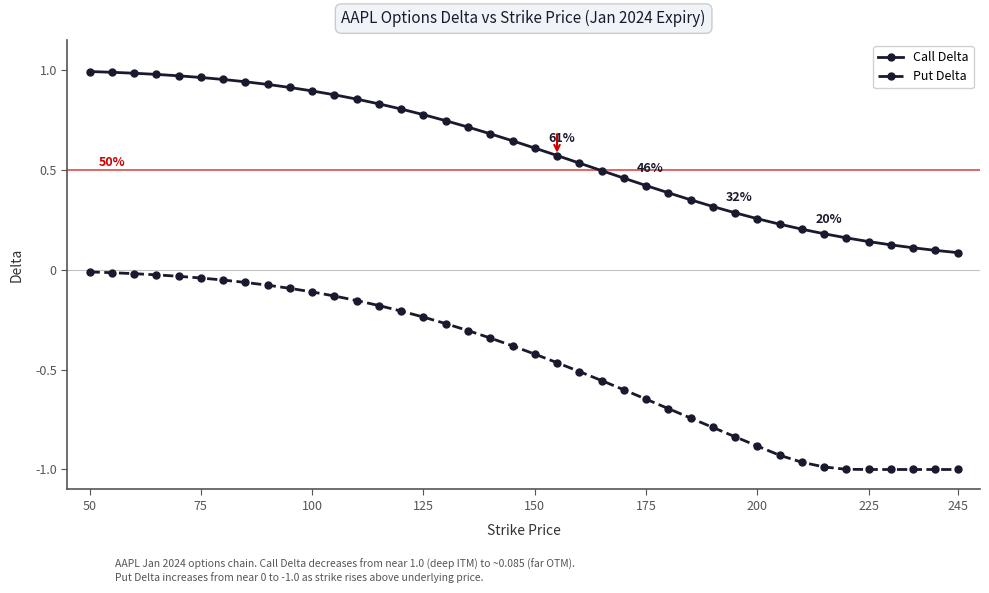

Which series has the largest total across all categories?

Call Delta